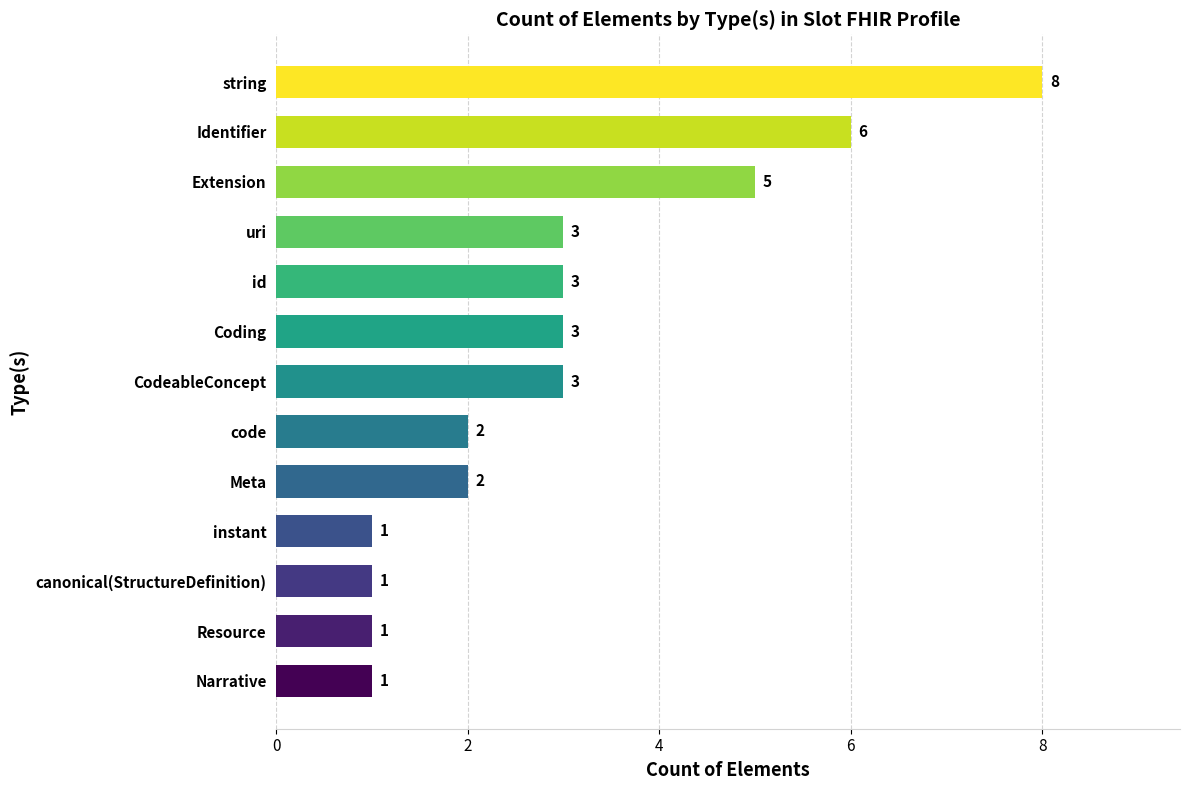

True or false: the data shows 12 at string.

False